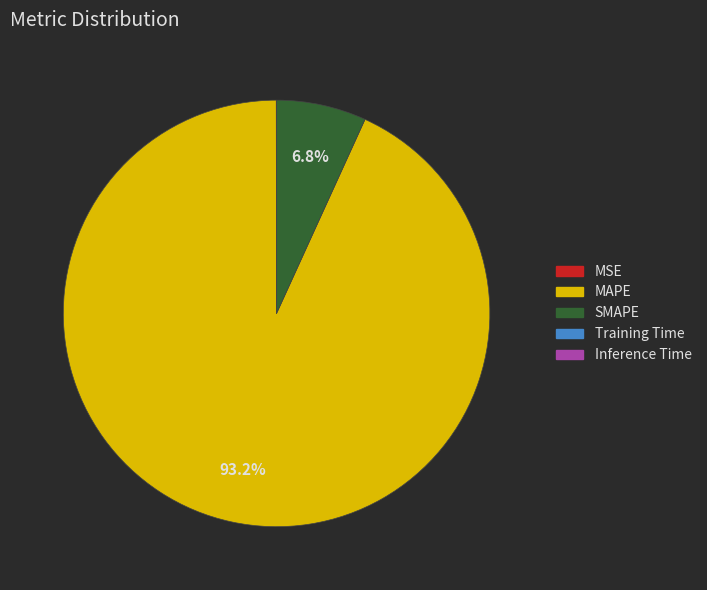

The SMAPE slice represents 1% of the pie. True or false?

False